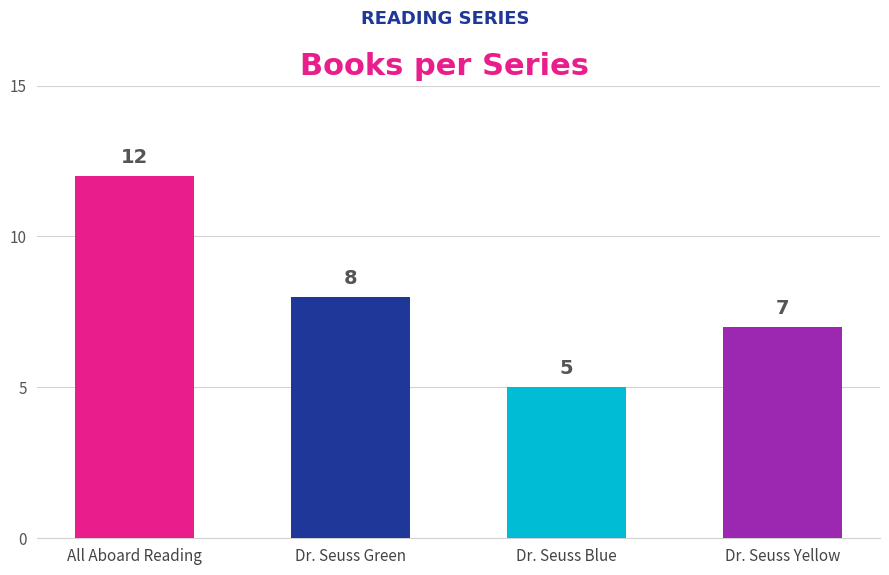

What is the label of the 1st bar from the left?

All Aboard Reading